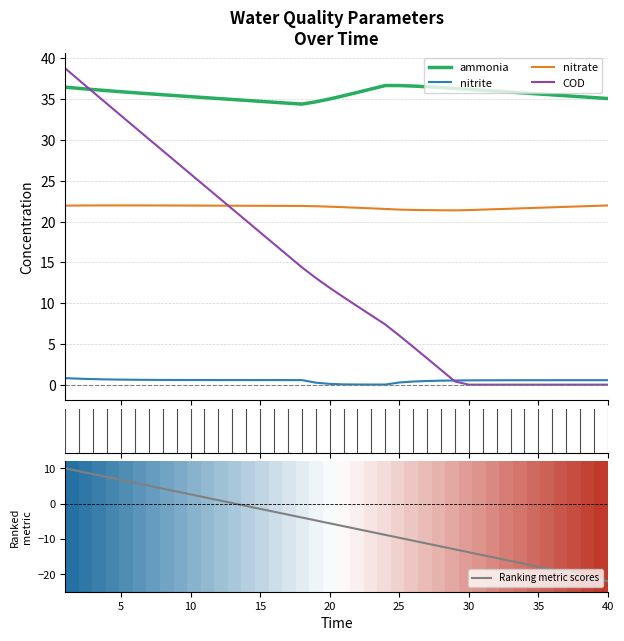

What is the sum of all ammonia values?

1426.0